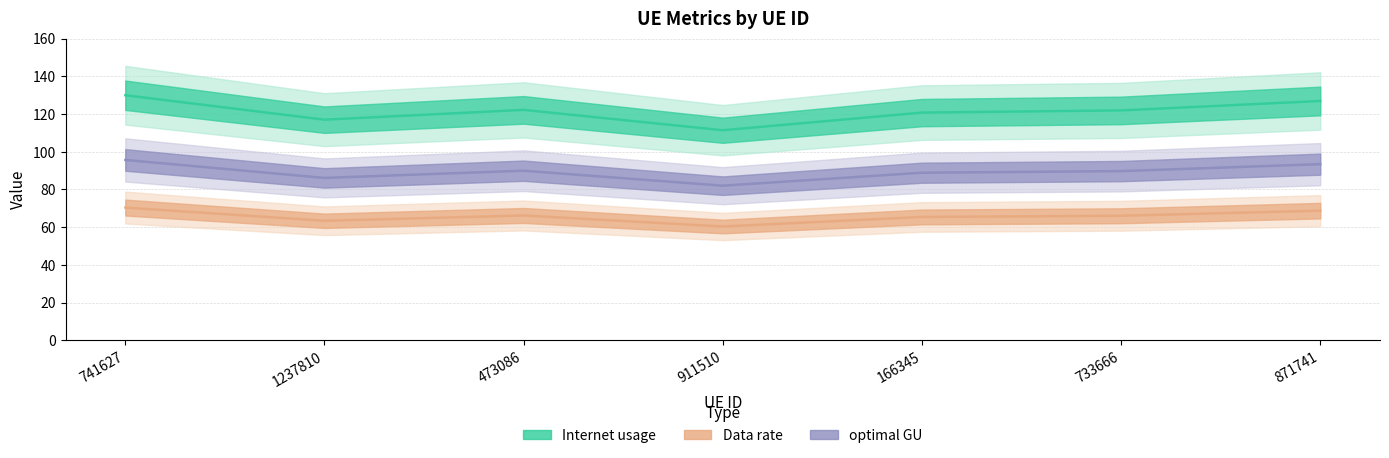

True or false: optimal GU and Data rate intersect in this chart.

False